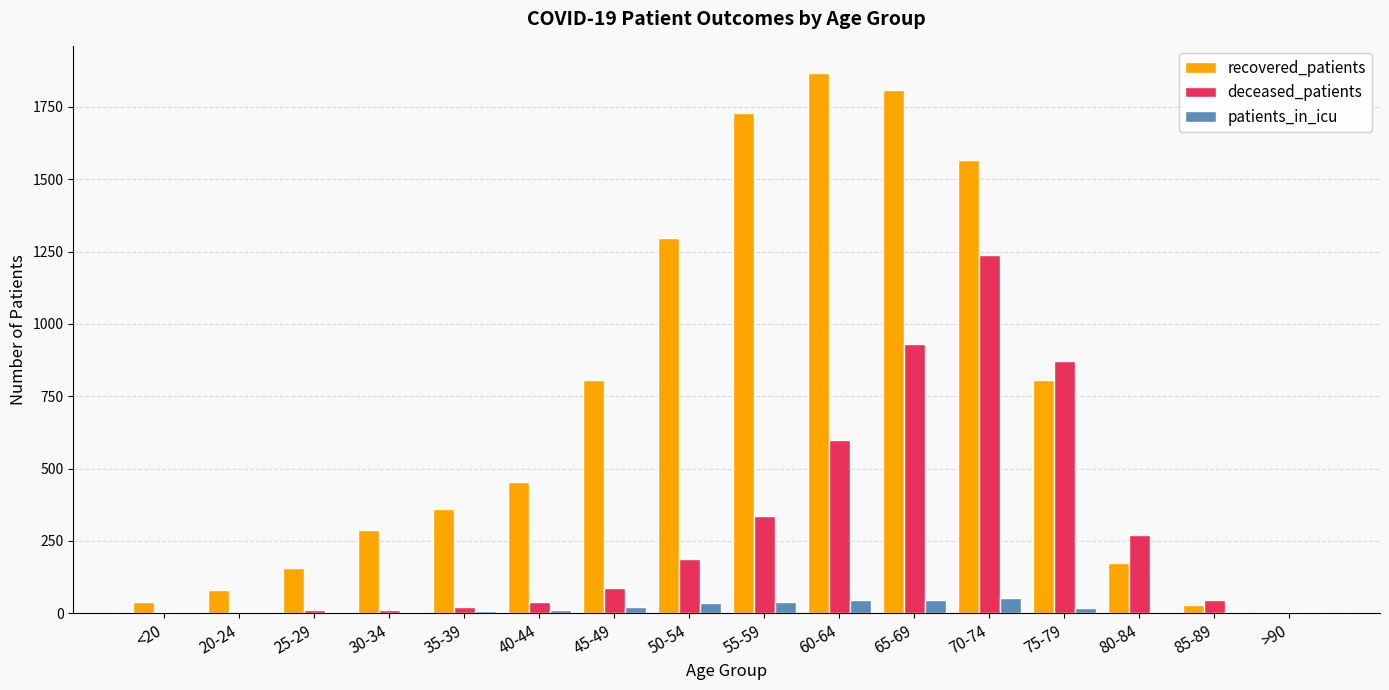

True or false: patients_in_icu has a value of 51 at 70-74.

True